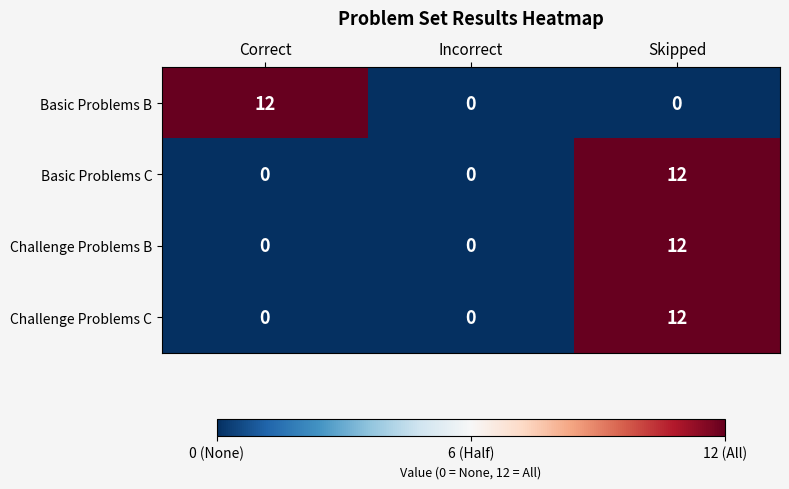

Is it true that Basic Problems B equals -6 at Incorrect?

False